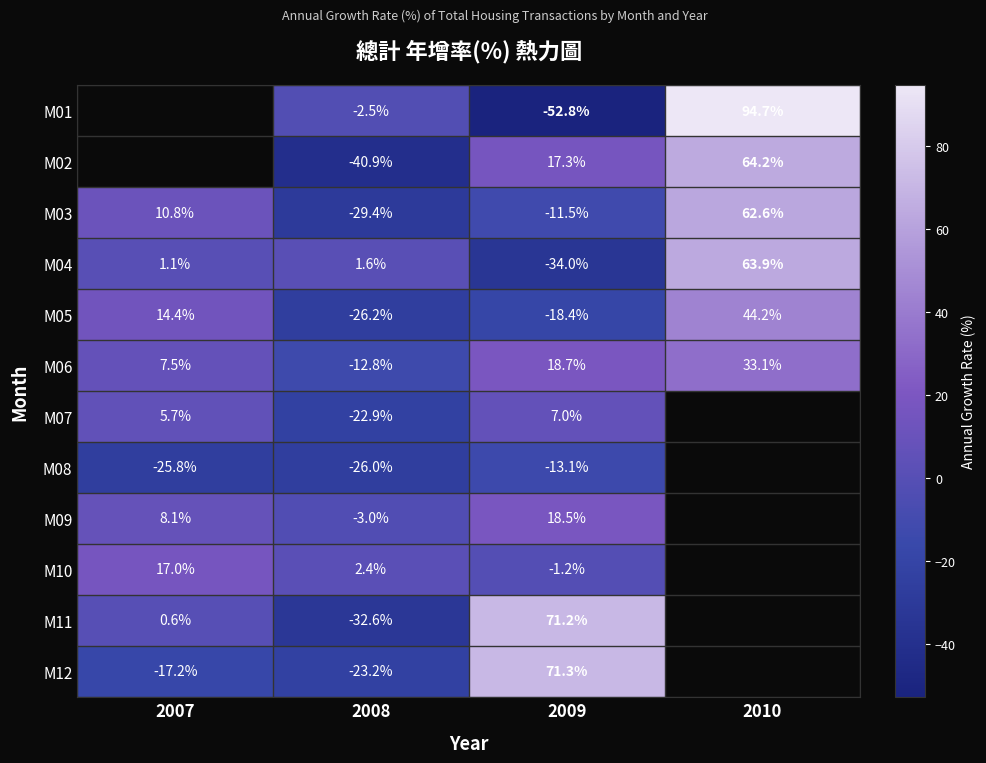

At which category is the sum across all series the highest?

2009